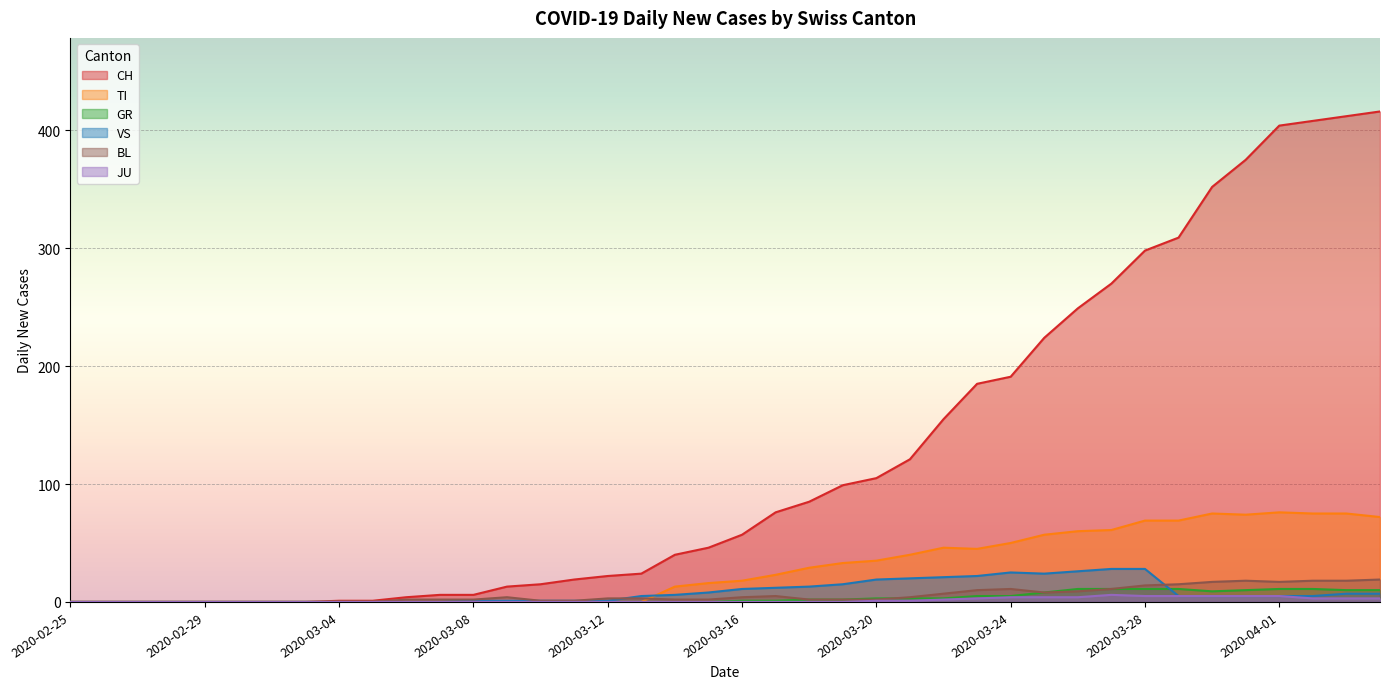

Where do BL and TI first cross each other?

2020-03-13 and 2020-03-14